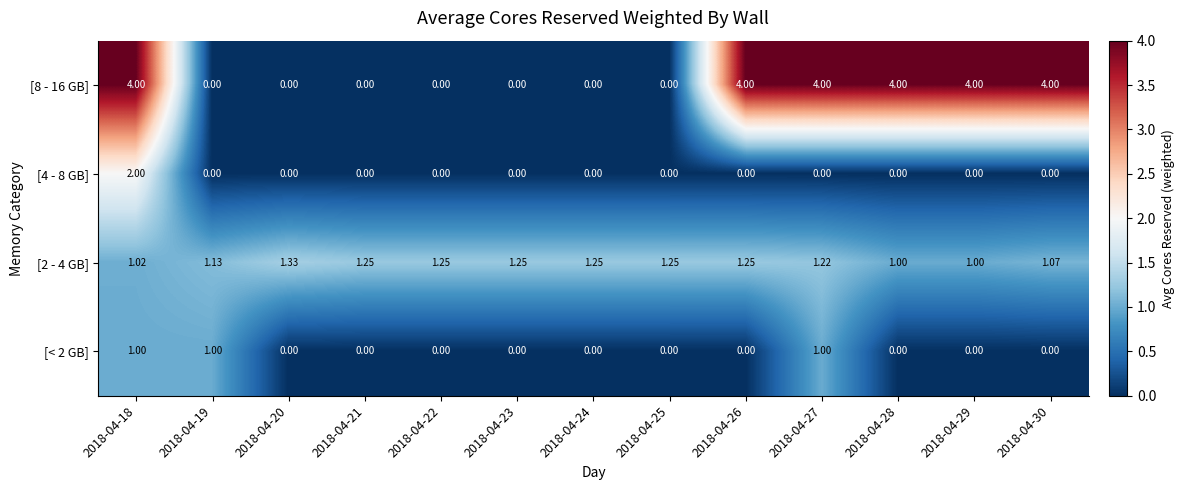

Is the value of [8 - 16 GB] at 2018-04-18 greater than the value of [< 2 GB] at 2018-04-18?

Yes